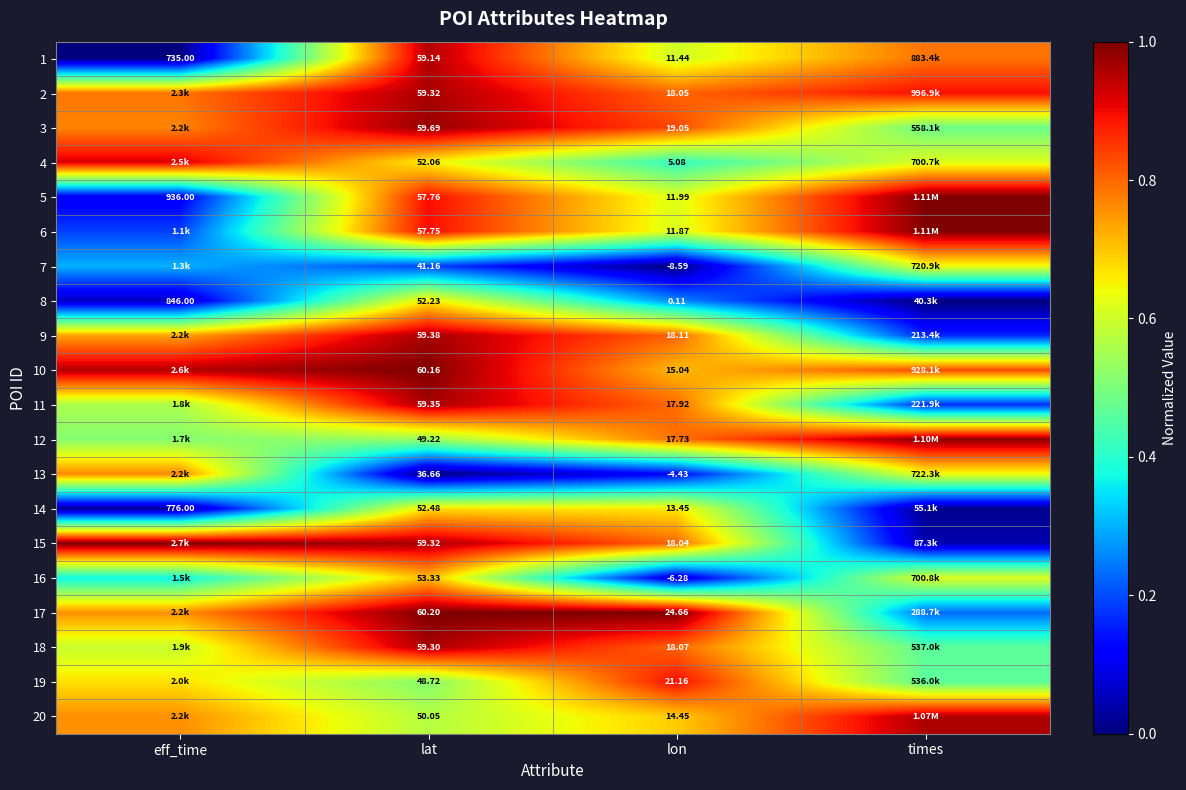

What is the total value across all series at eff_time?

10.8